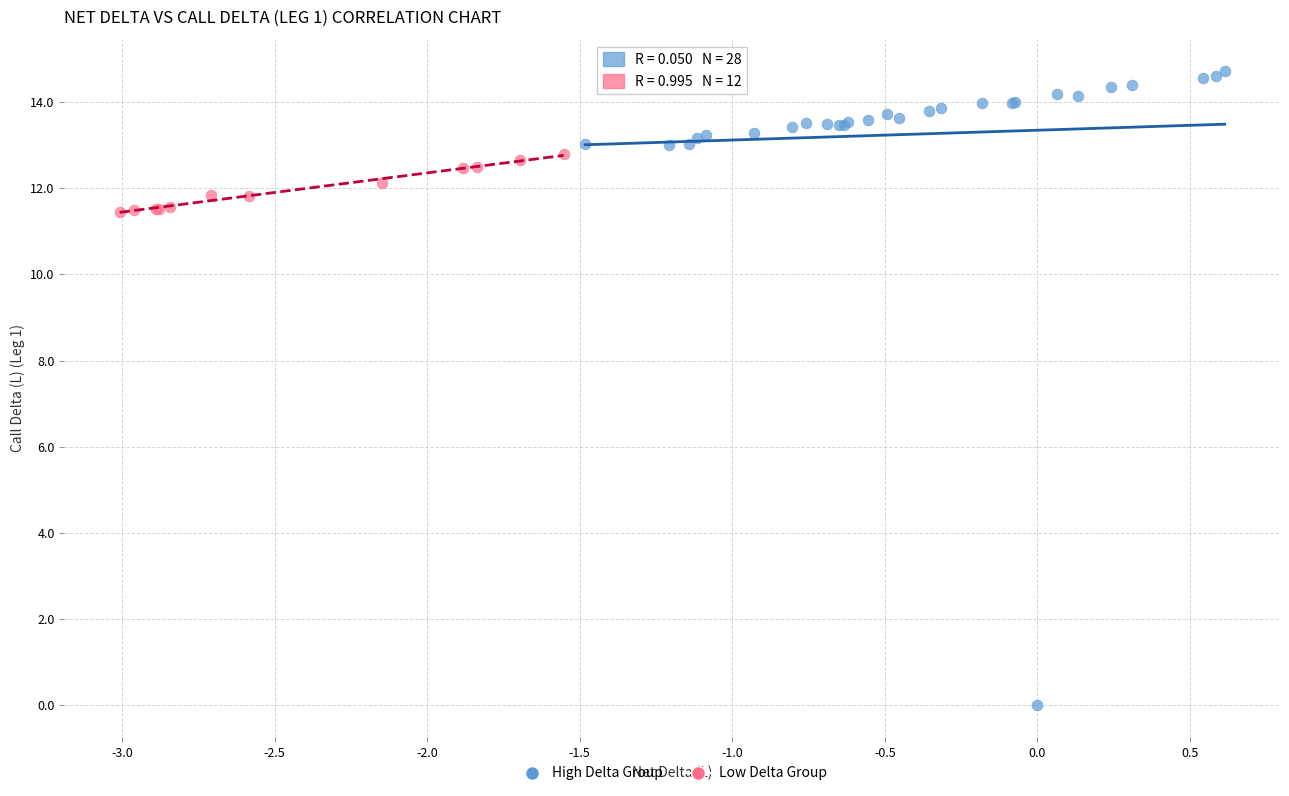

Which series reaches the maximum Y coordinate?

High Delta Group